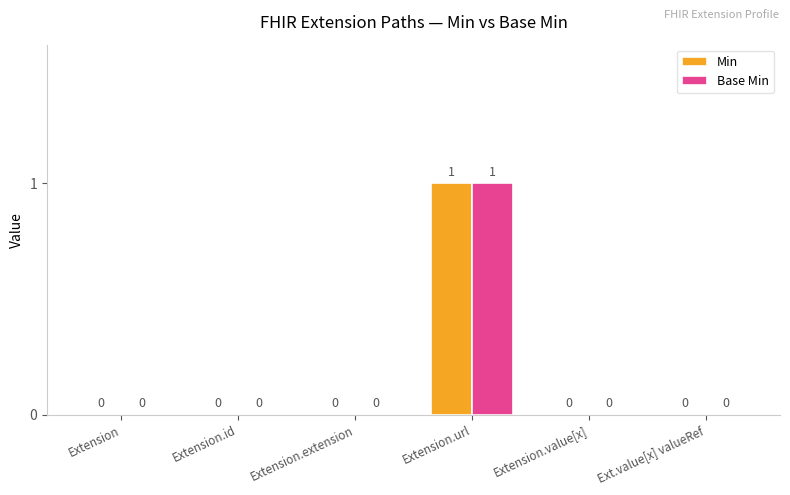

What is the sum of the Min values at Extension.url and Extension.id?

1